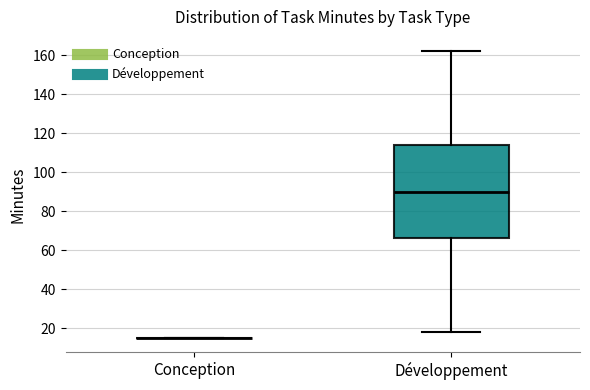

Where does the median line of the box for Développement sit on the y-axis? The values are not printed on the chart, so give them approximately, as read against the axis.

90